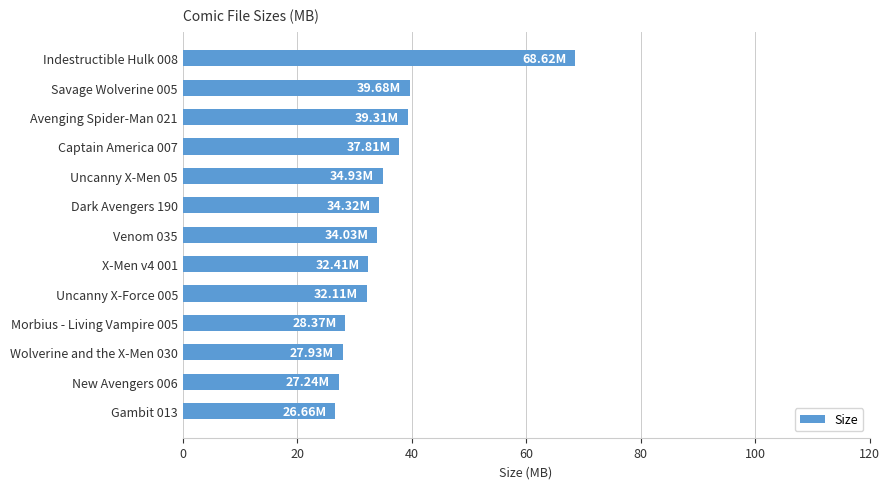

Which has a higher value, Venom 035 or Captain America 007?

Captain America 007